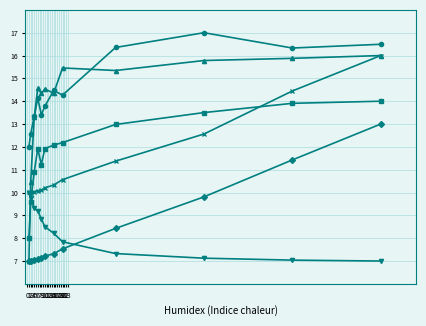

What is the greatest value displayed?

17.0